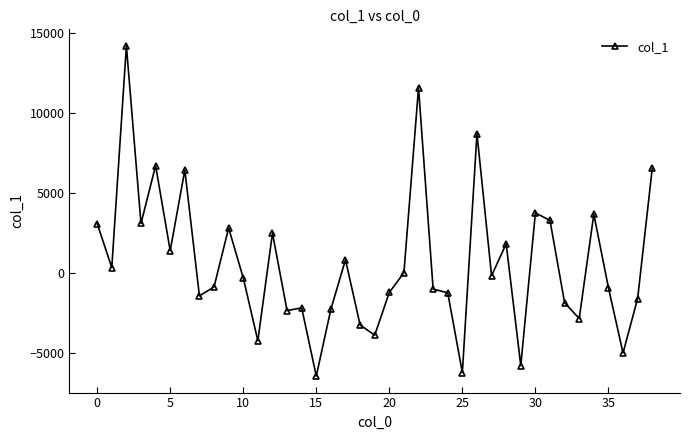

How many categories are shown in the chart?

39